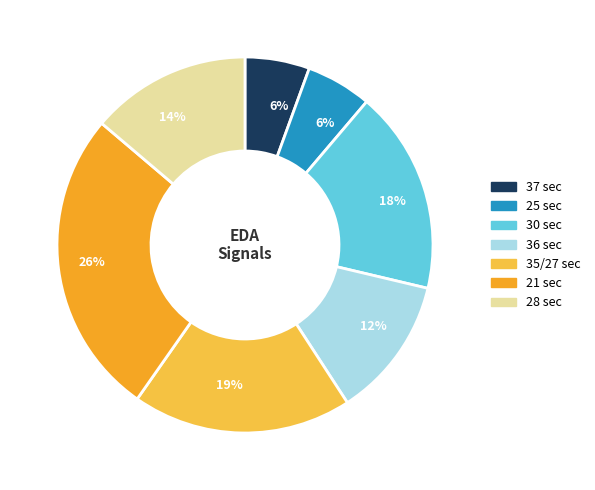

To the nearest percent, what is the average slice percentage?

14%